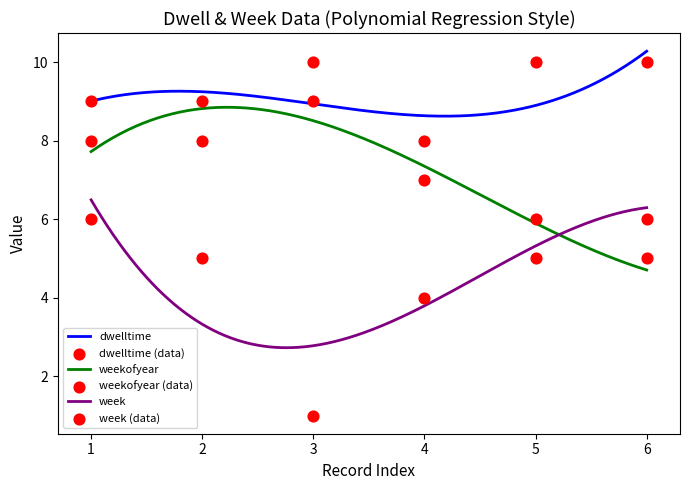

What is the highest value of the week series?

6.5